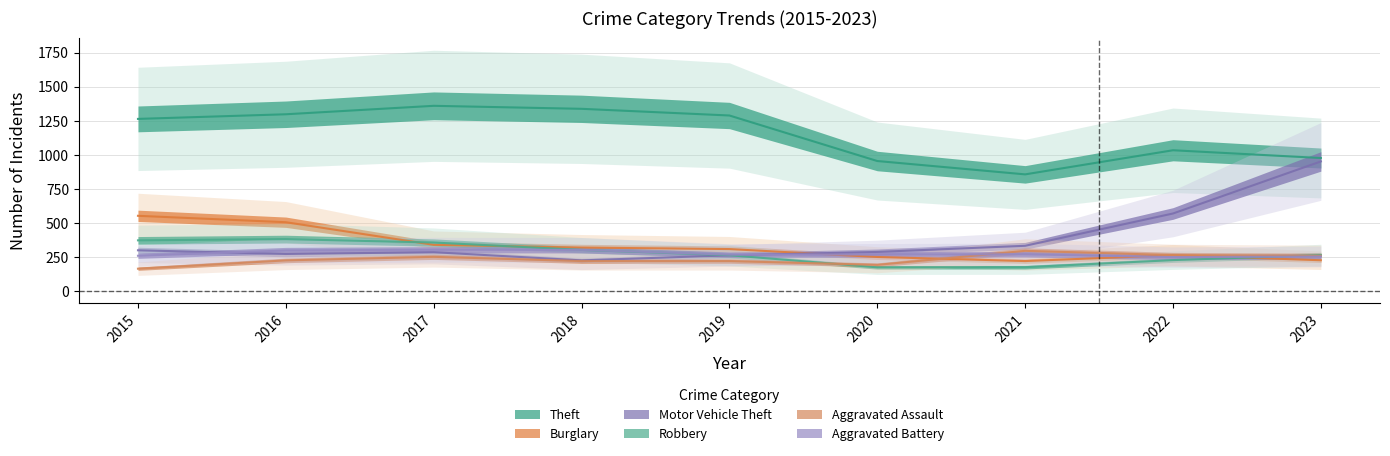

At 2019, list the series in order from smallest to largest.

Aggravated Assault, Motor Vehicle Theft, Robbery, Aggravated Battery, Burglary, Theft